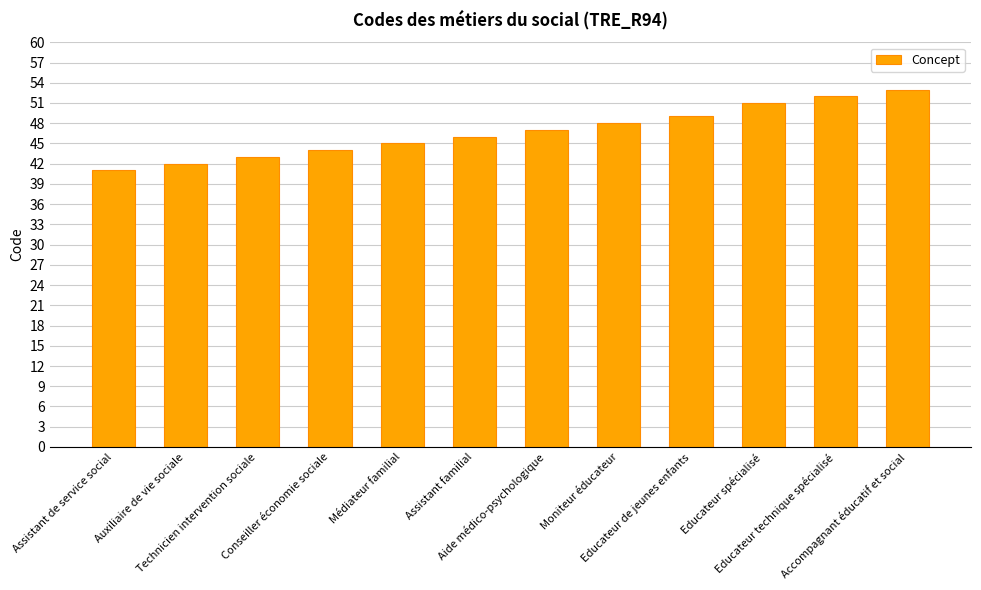

Rank the categories by value from lowest to highest.

Assistant de service social, Auxiliaire de vie sociale, Technicien intervention sociale, Conseiller économie sociale, Médiateur familial, Assistant familial, Aide médico-psychologique, Moniteur éducateur, Educateur de jeunes enfants, Educateur spécialisé, Educateur technique spécialisé, Accompagnant éducatif et social